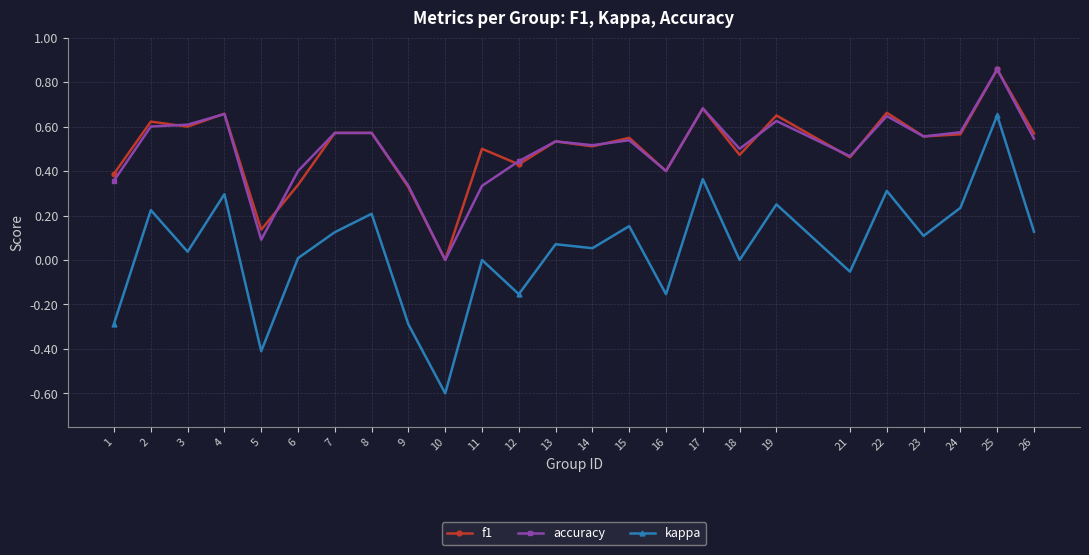

How many lines are shown in the chart?

3